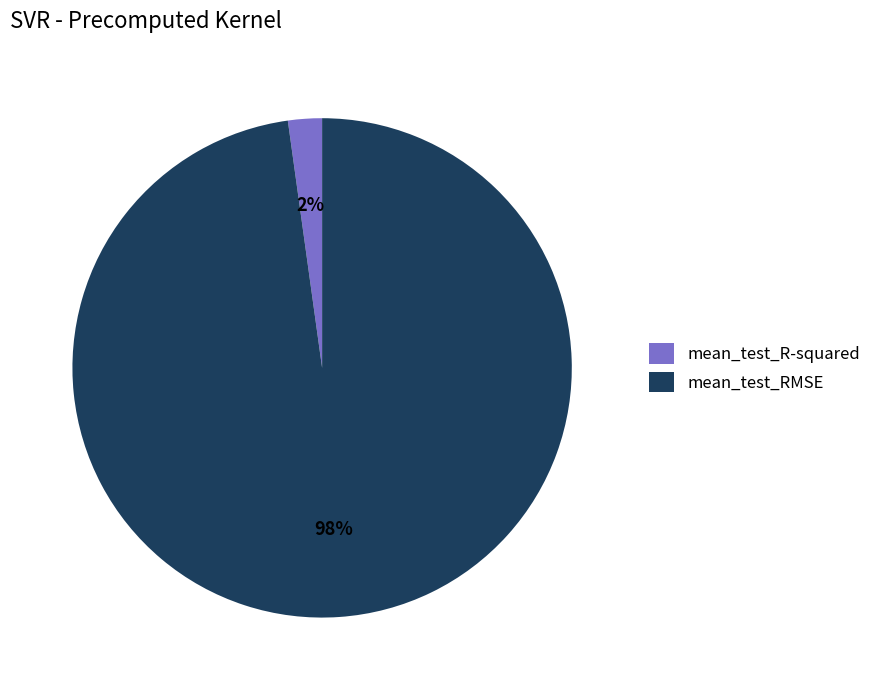

Combined, do mean_test_R-squared and mean_test_RMSE account for over 50%?

Yes